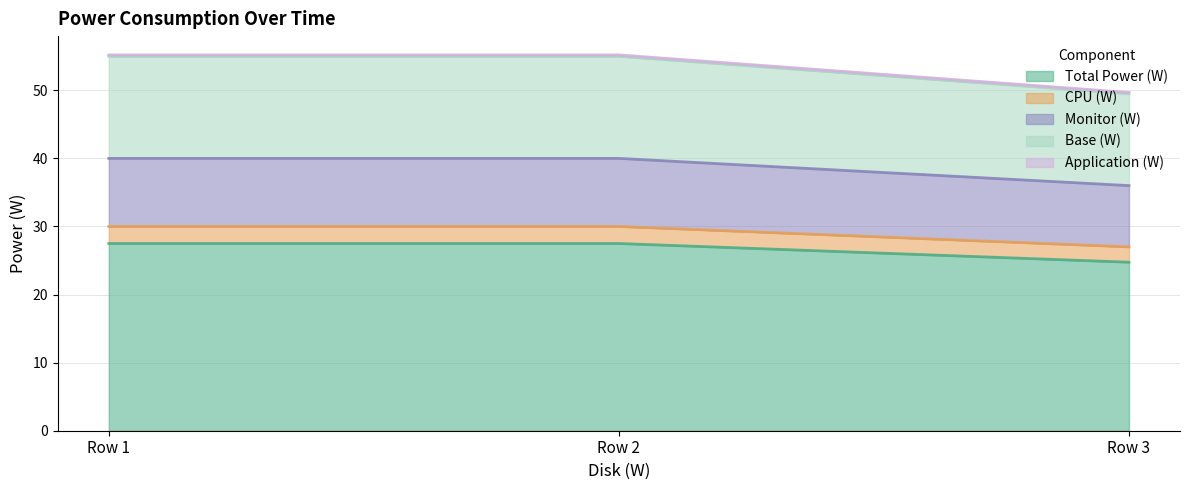

The Total Power (W) series shows 24.8 at Row 3. True or false?

True